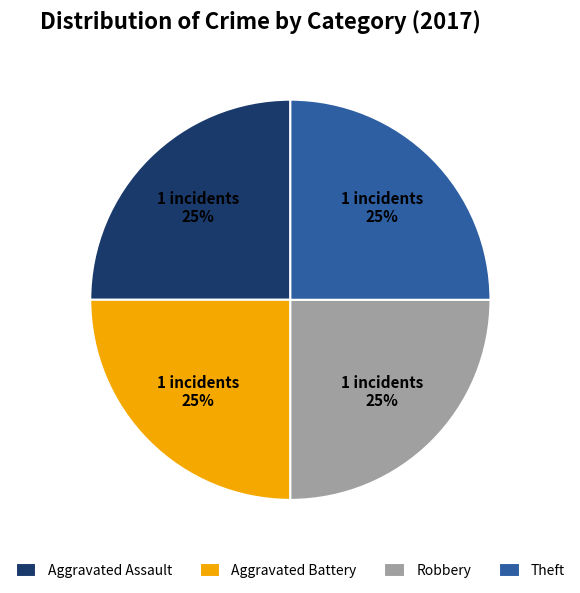

Is there any slice that represents more than half of the pie?

No